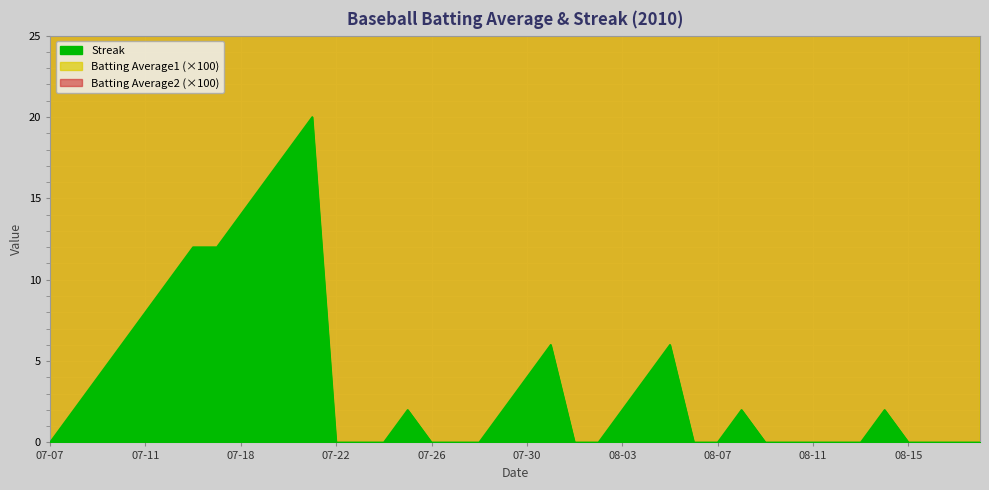

At which category is the sum across all series the highest?

07-21